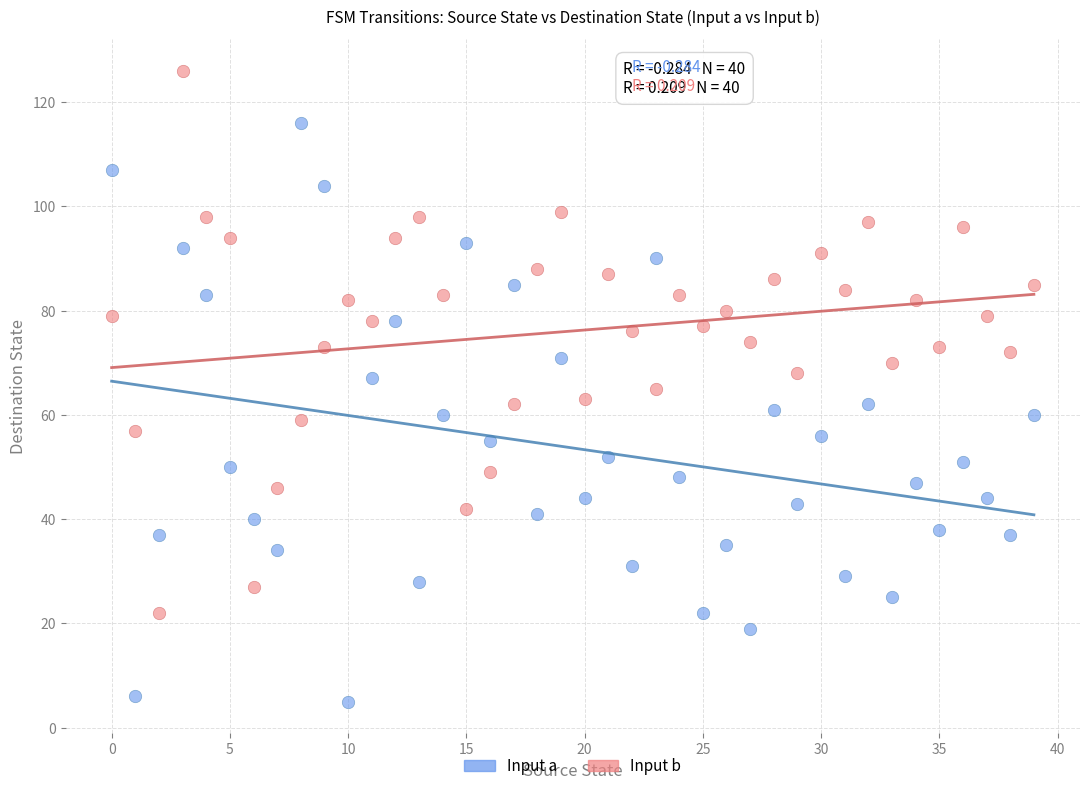

Which series has the widest spread of Y values?

Input a